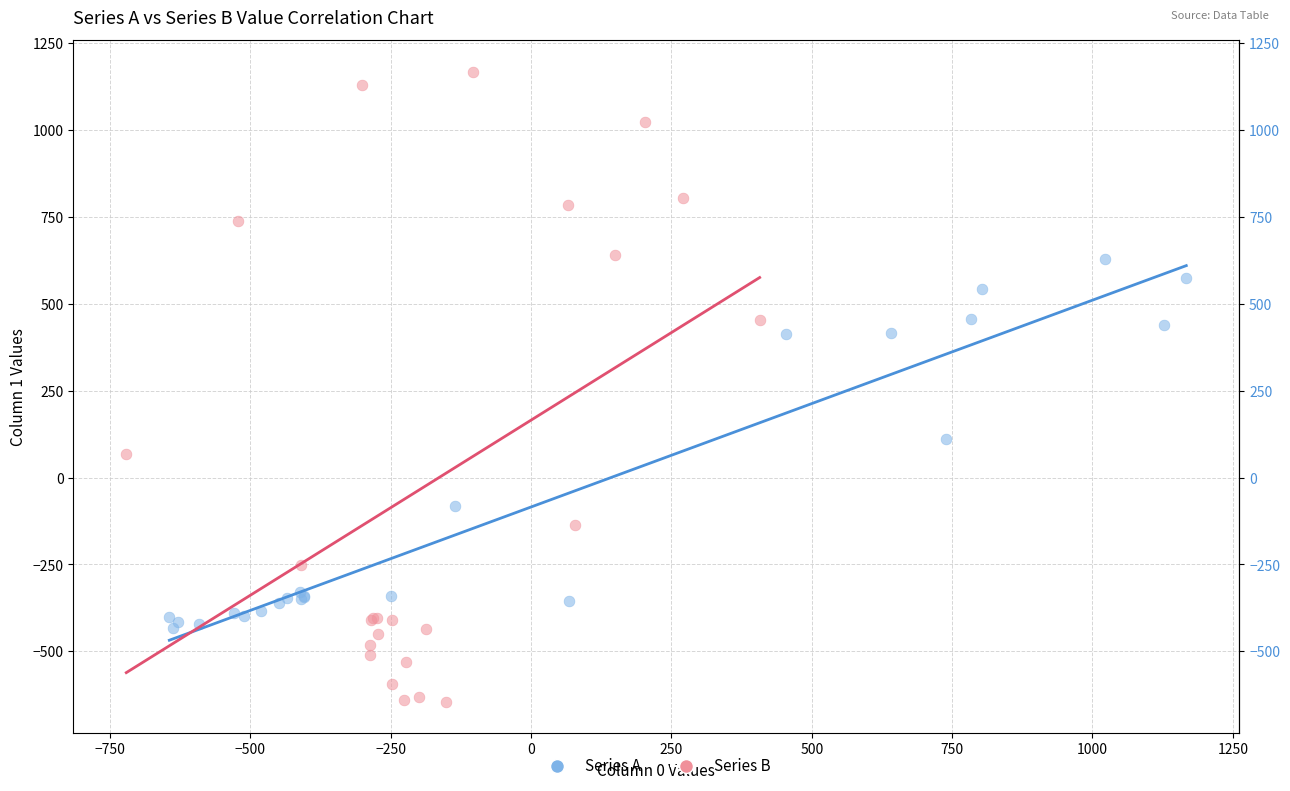

Which series contains the lowest Y value?

Series B